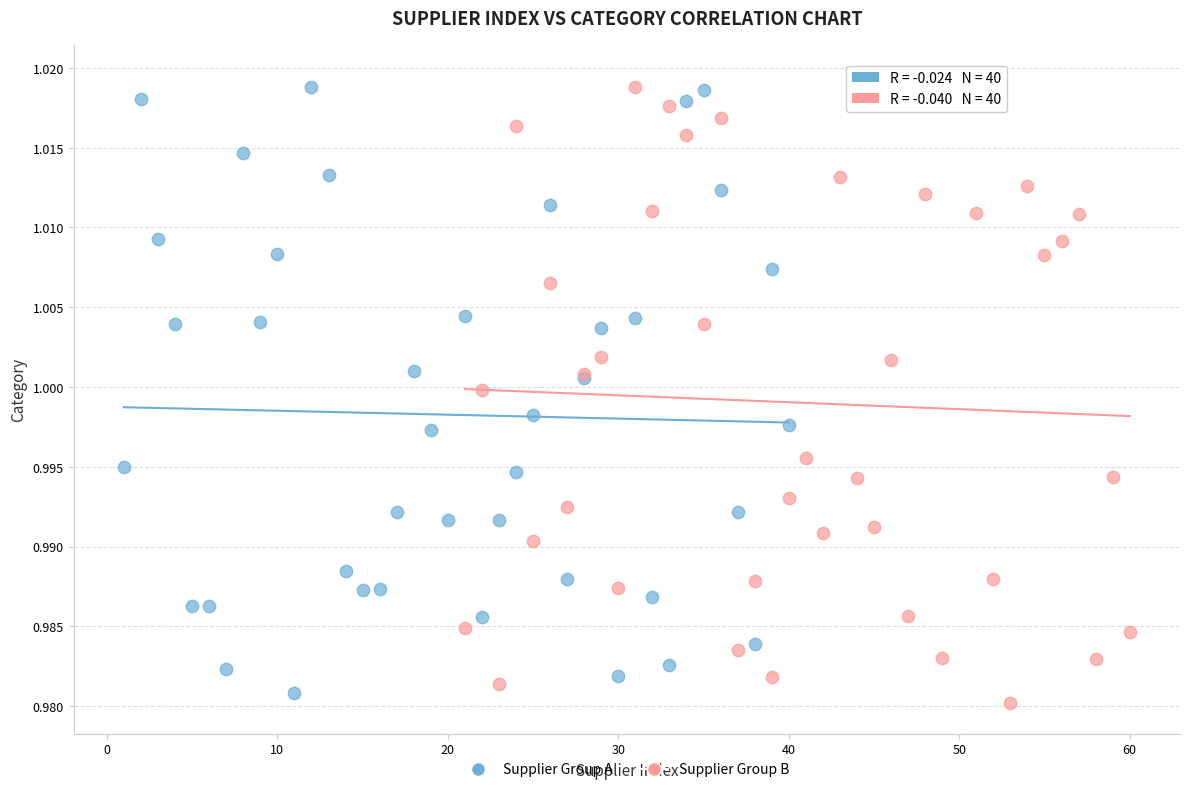

Which series has the largest Y range (max minus min)?

Supplier Group B